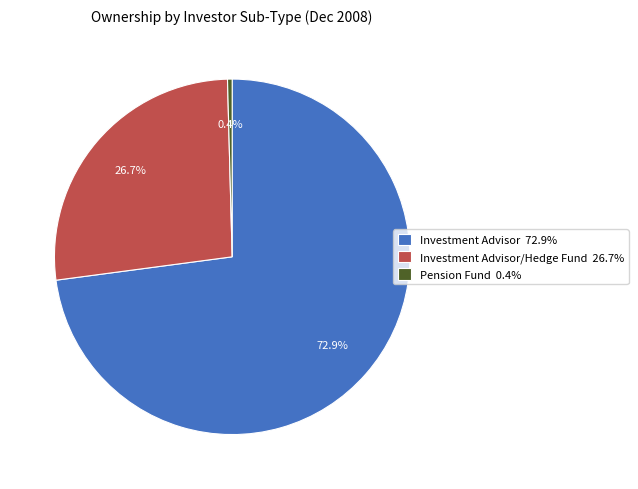

Is there any slice that represents more than half of the pie?

Yes